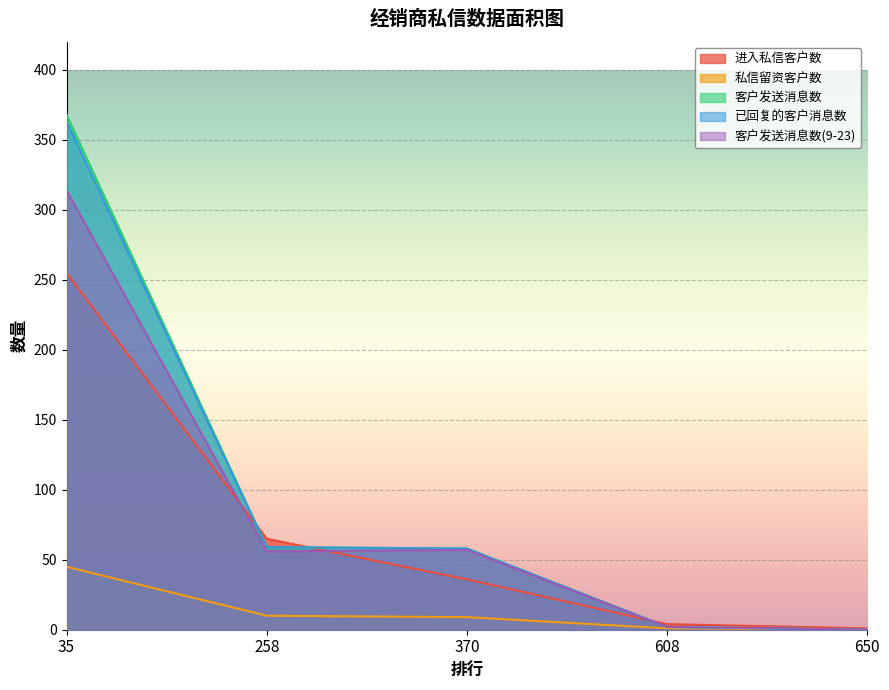

Reading right to left, what are all the values shown in this chart?

进入私信客户数: 650=1	608=4	370=36	258=65	35=255
私信留资客户数: 650=0	608=1	370=9	258=10	35=45
客户发送消息数: 650=0	608=2	370=58	258=59	35=368
已回复的客户消息数: 650=0	608=2	370=58	258=59	35=363
客户发送消息数(9-23): 650=0	608=2	370=57	258=56	35=314